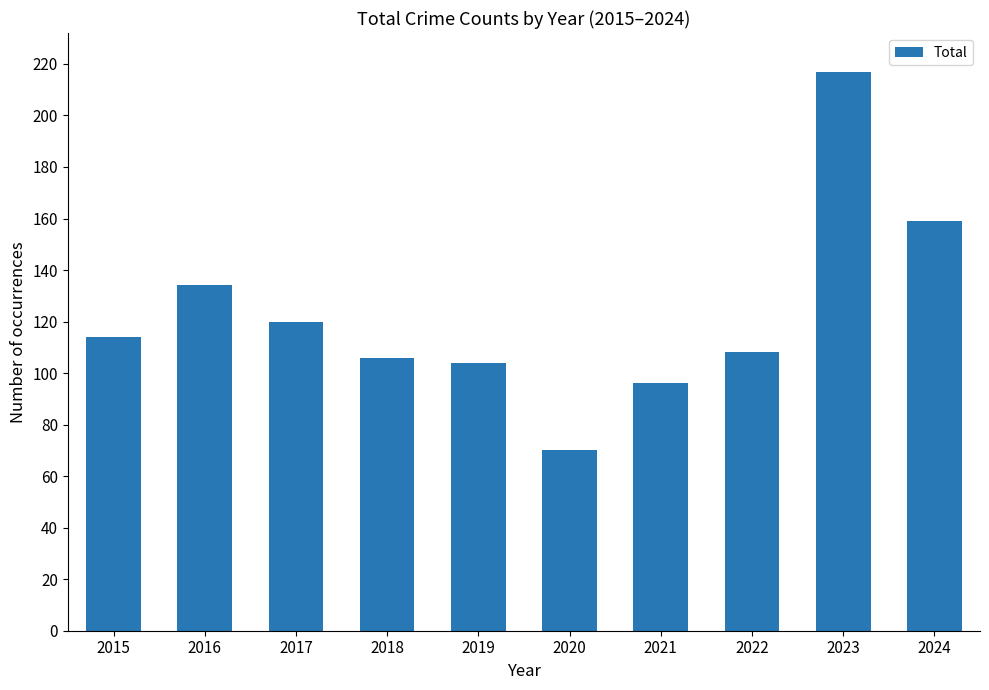

Does the chart contain any negative values?

No